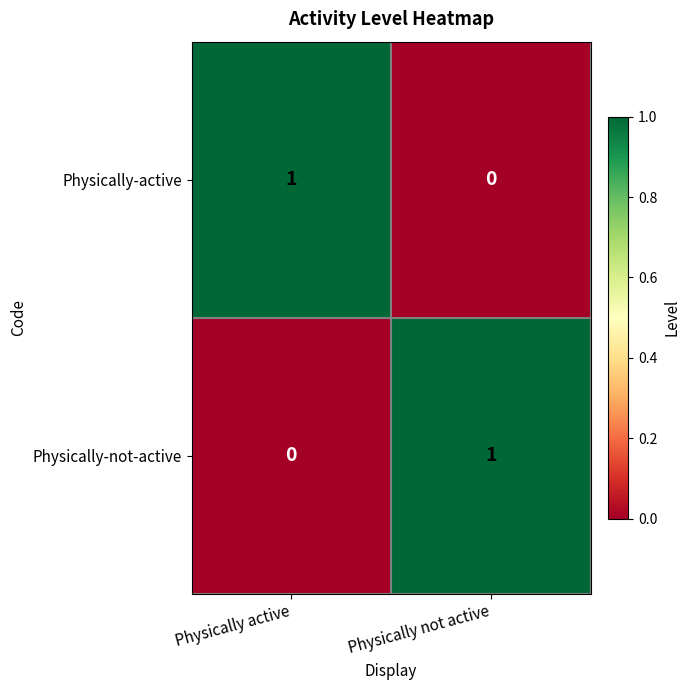

Is it true that Physically-not-active equals 0 at Physically not active?

False